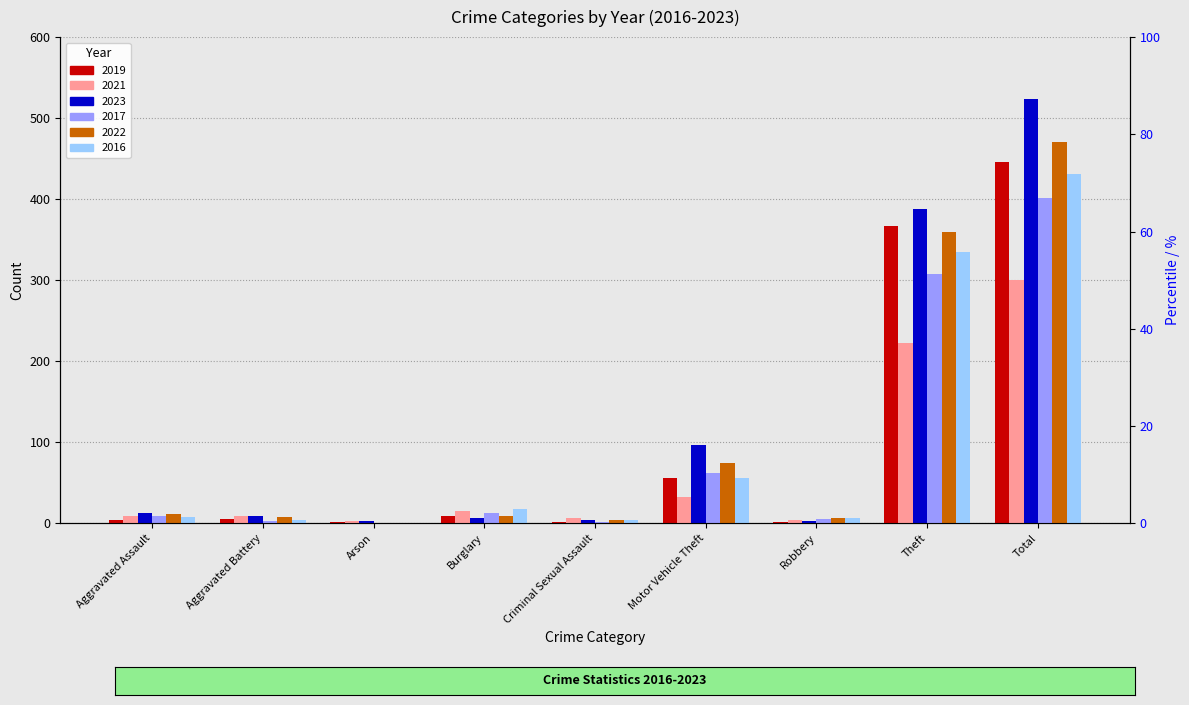

Count the number of data series in this chart.

6